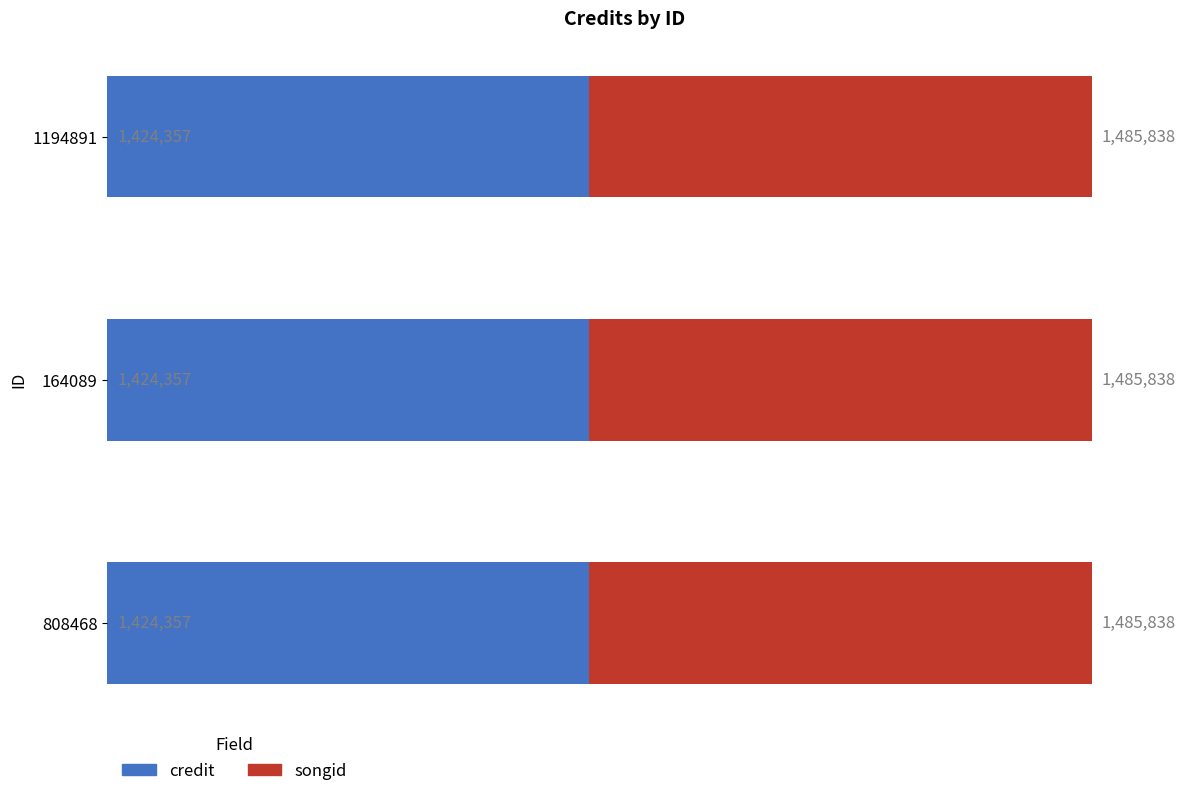

Which series has the largest total across all categories?

songid